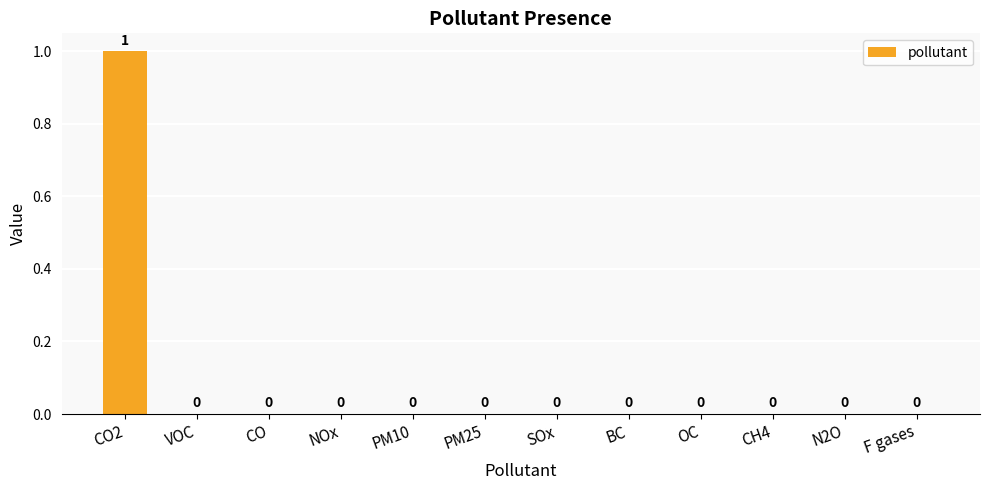

How many data points does each series have?

12